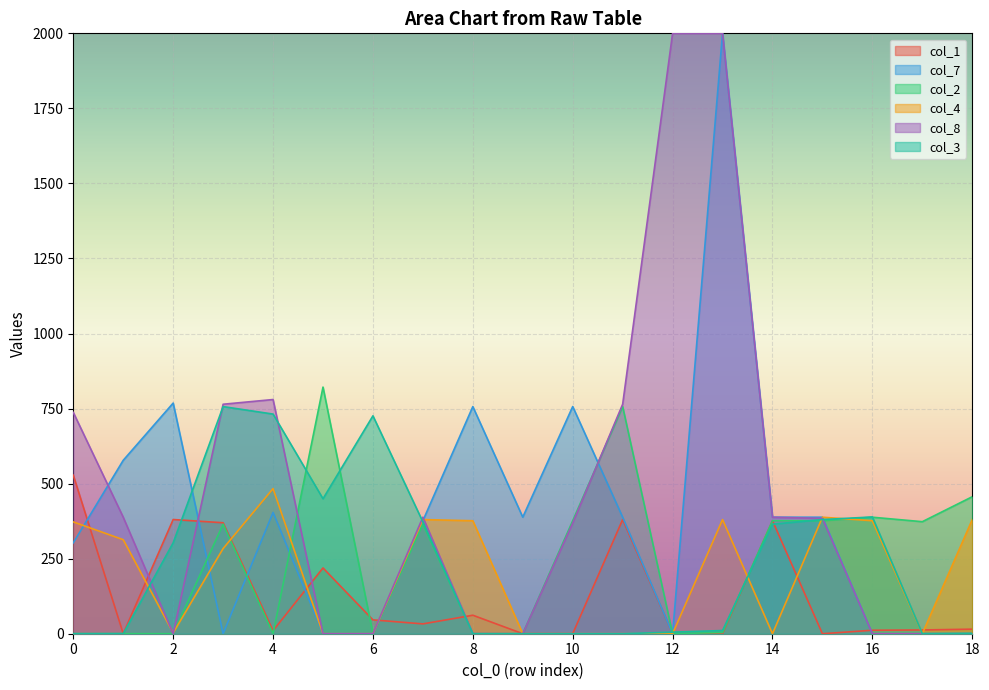

In col_4, how many points are lower than both neighbors (excluding endpoints)?

6